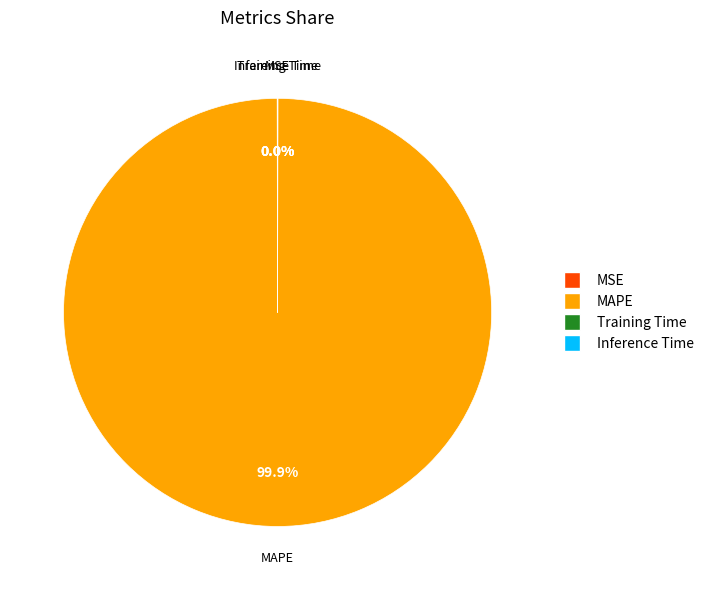

What is the majority slice?

MAPE